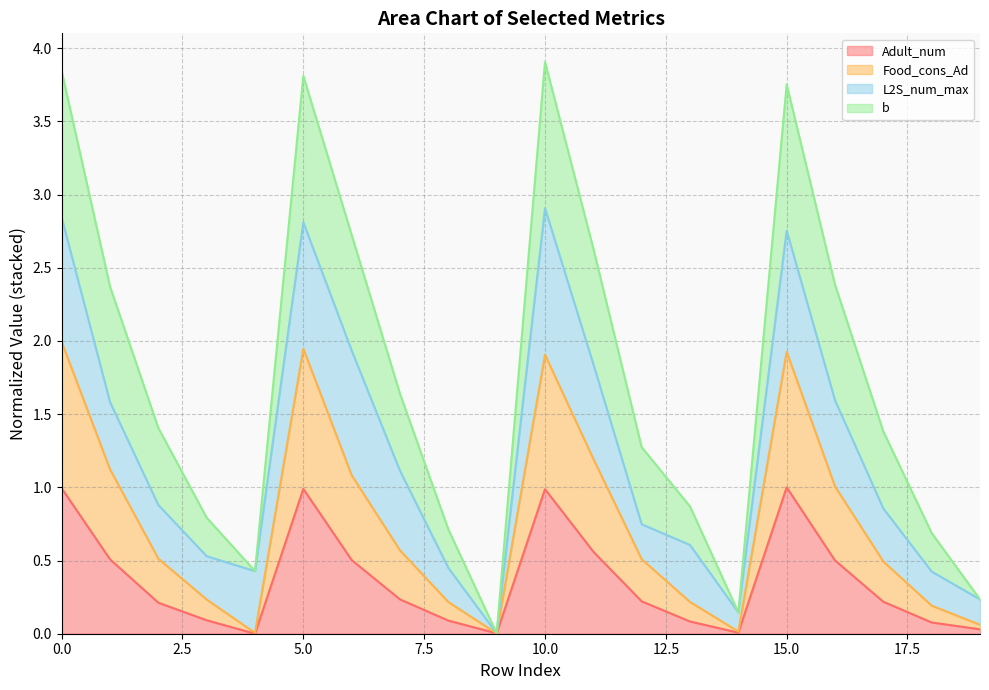

True or false: Adult_num and Food_cons_Ad cross at least once.

False